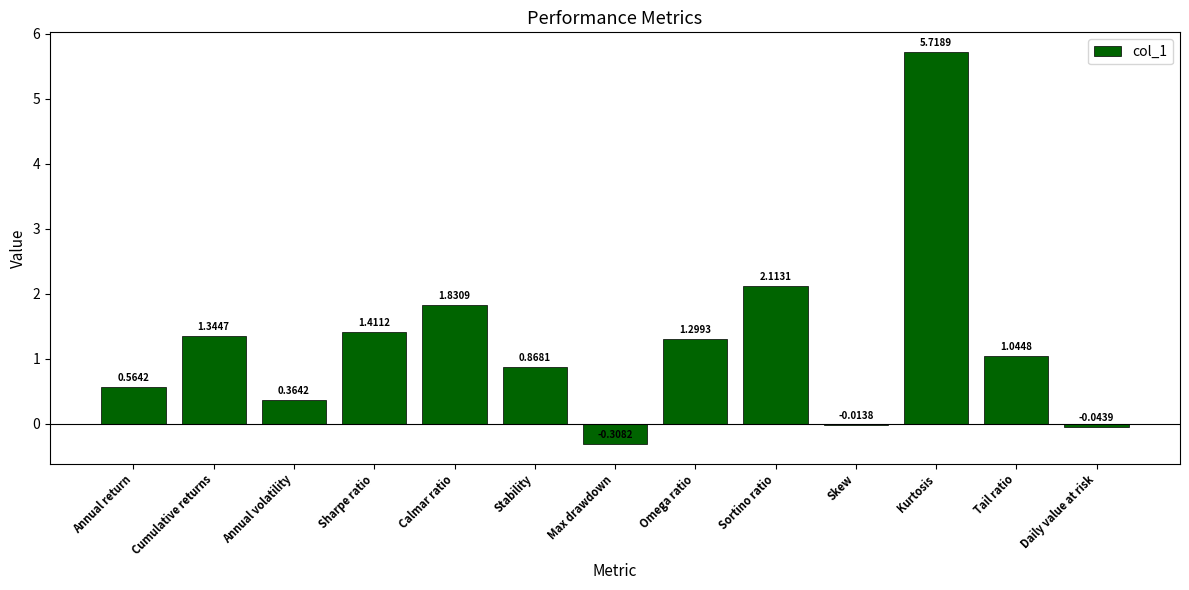

The chart shows a value of 2.3 at Omega ratio. True or false?

False